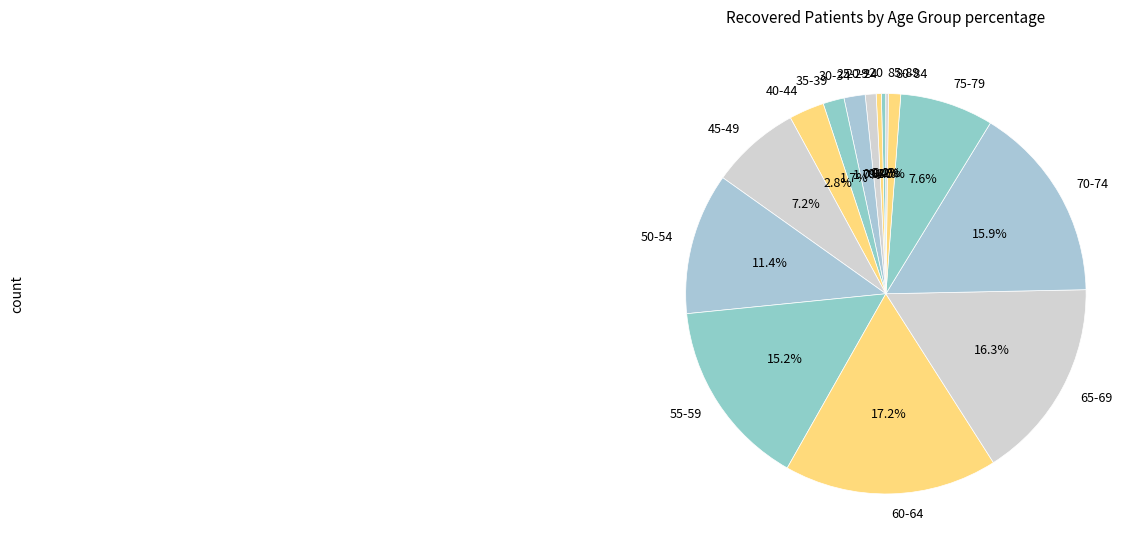

True or false: 40-44 accounts for 3% of the total.

True